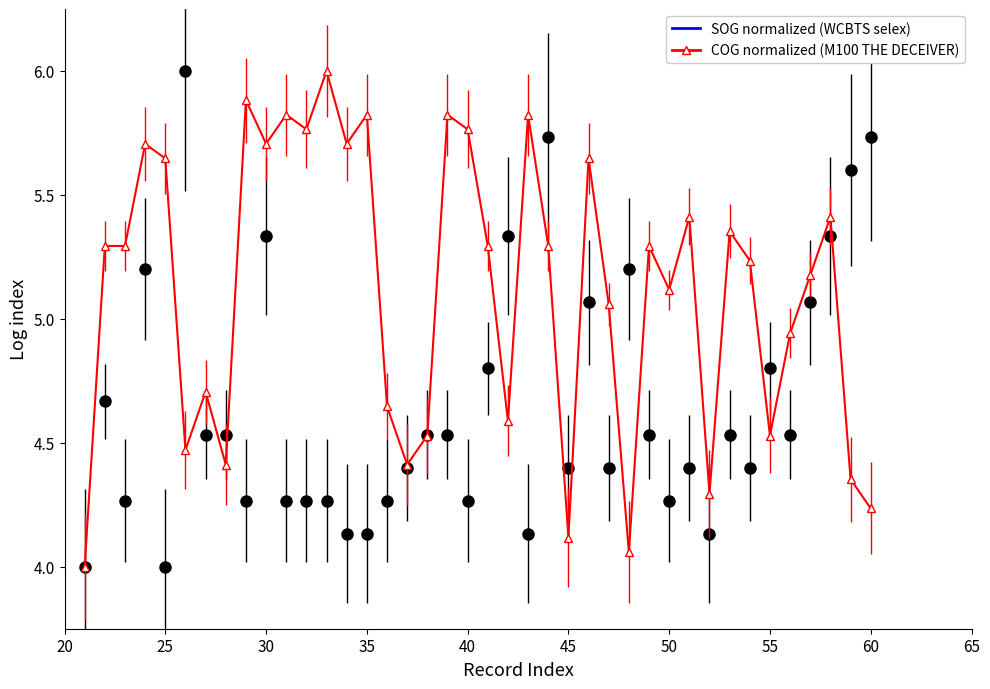

Rank the series by their maximum value, from highest to lowest.

SOG, COG